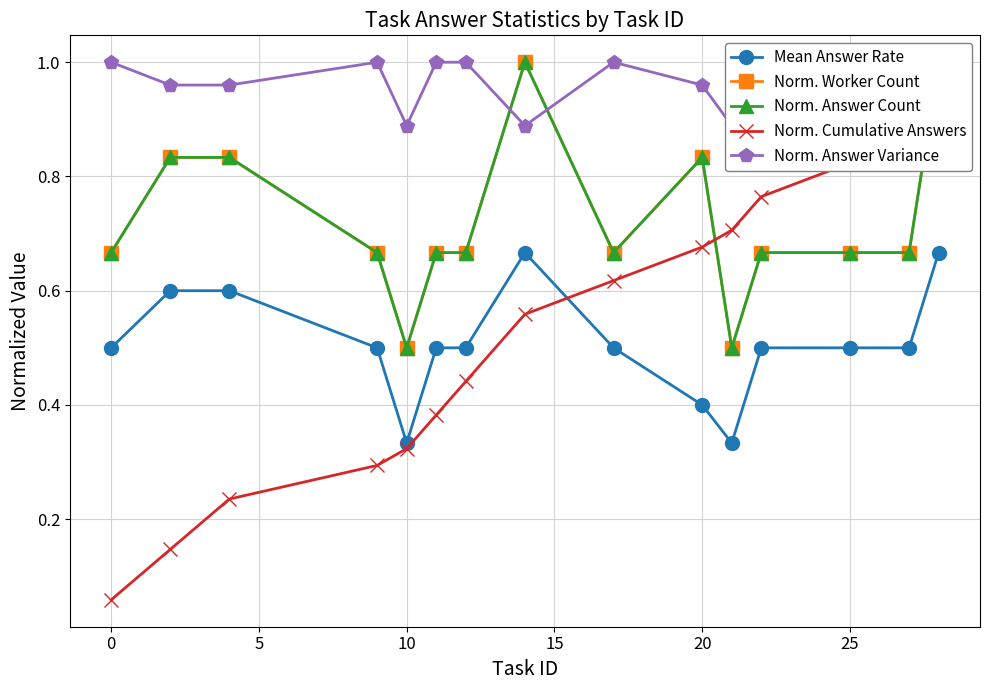

The Mean Answer Rate series shows 0.7 at 20. True or false?

False